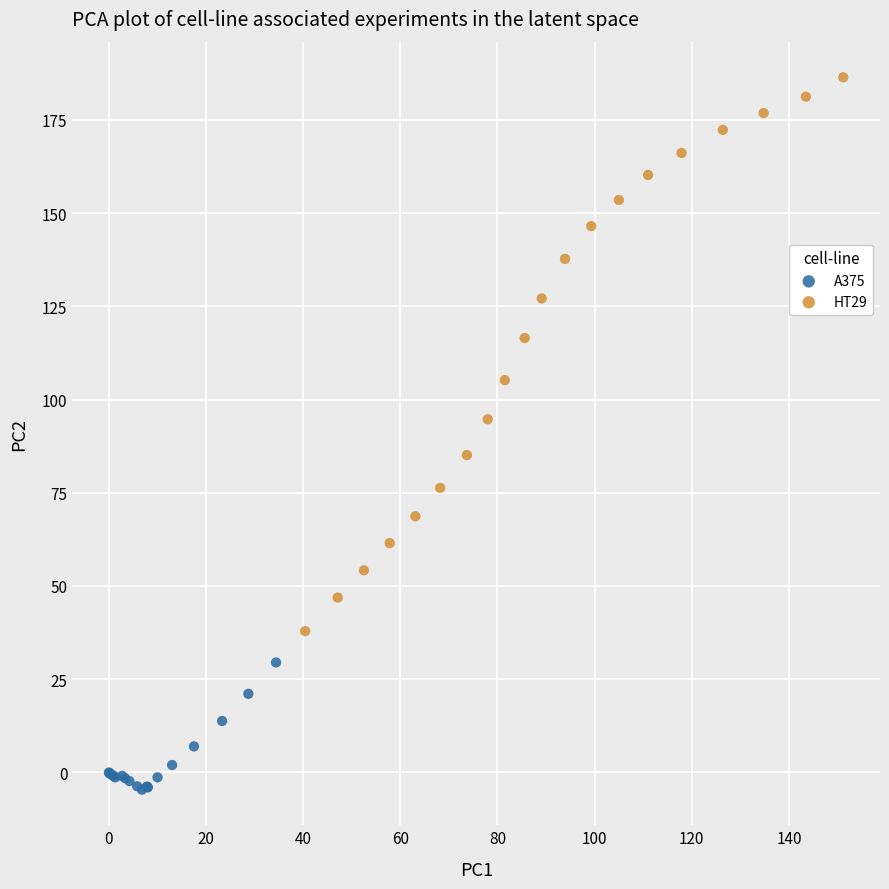

What are all the series names shown in the legend?

A375, HT29